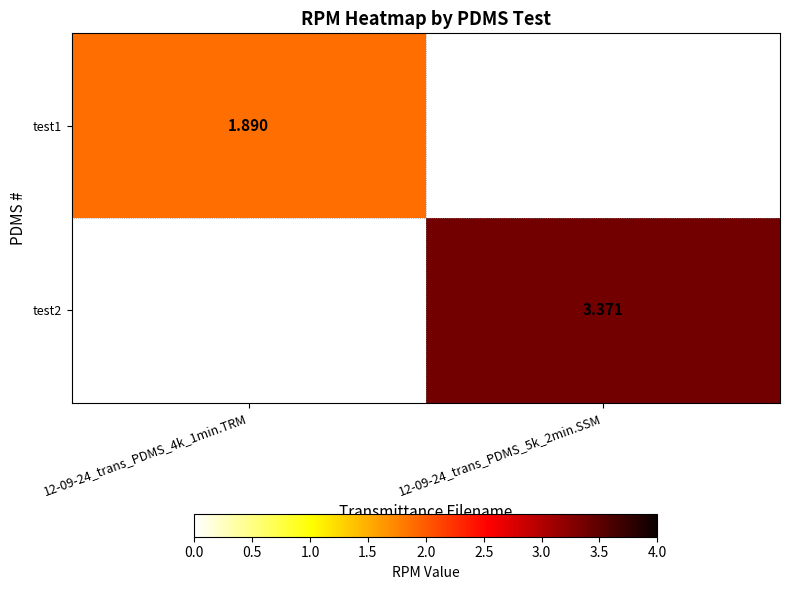

The value of test2 at 12-09-24_trans_PDMS_5k_2min.SSM is 3.4. True or false?

True